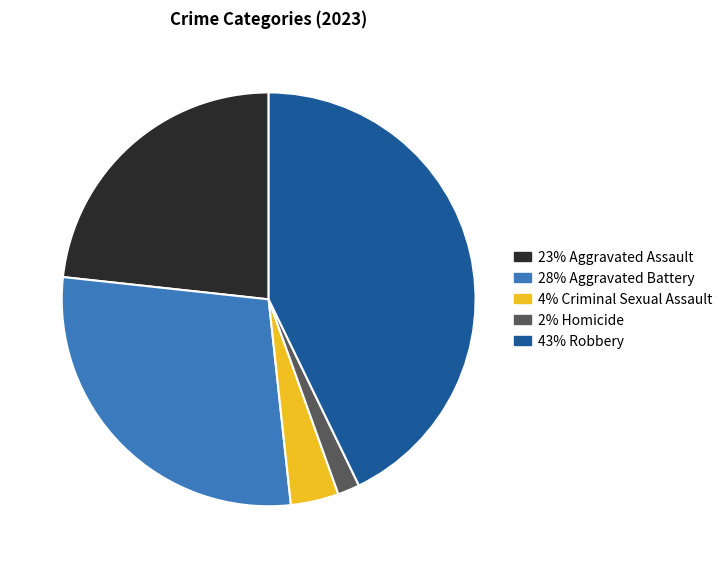

Is there any slice that represents more than half of the pie?

No